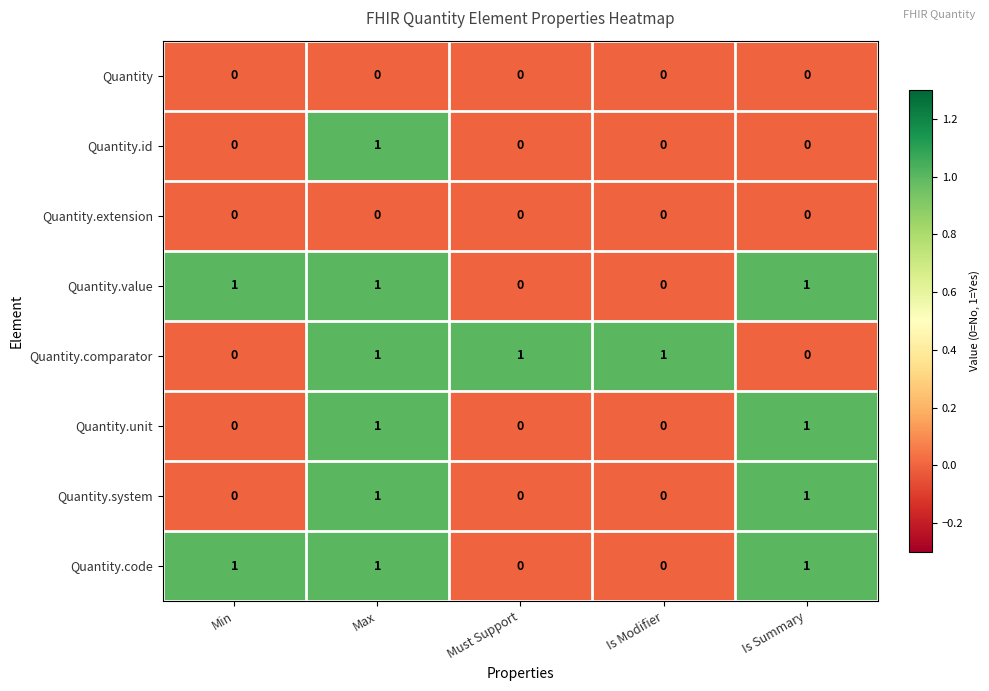

How many Quantity.code values are between 0 and 1?

5